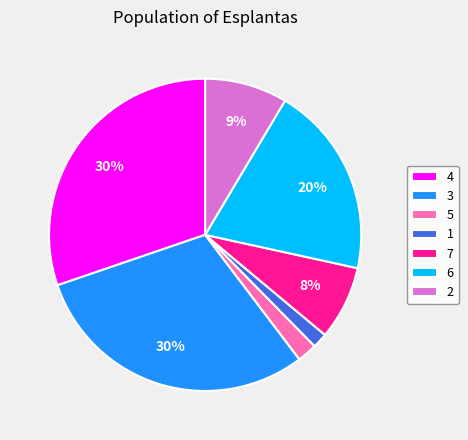

How many slices are in this pie chart?

7